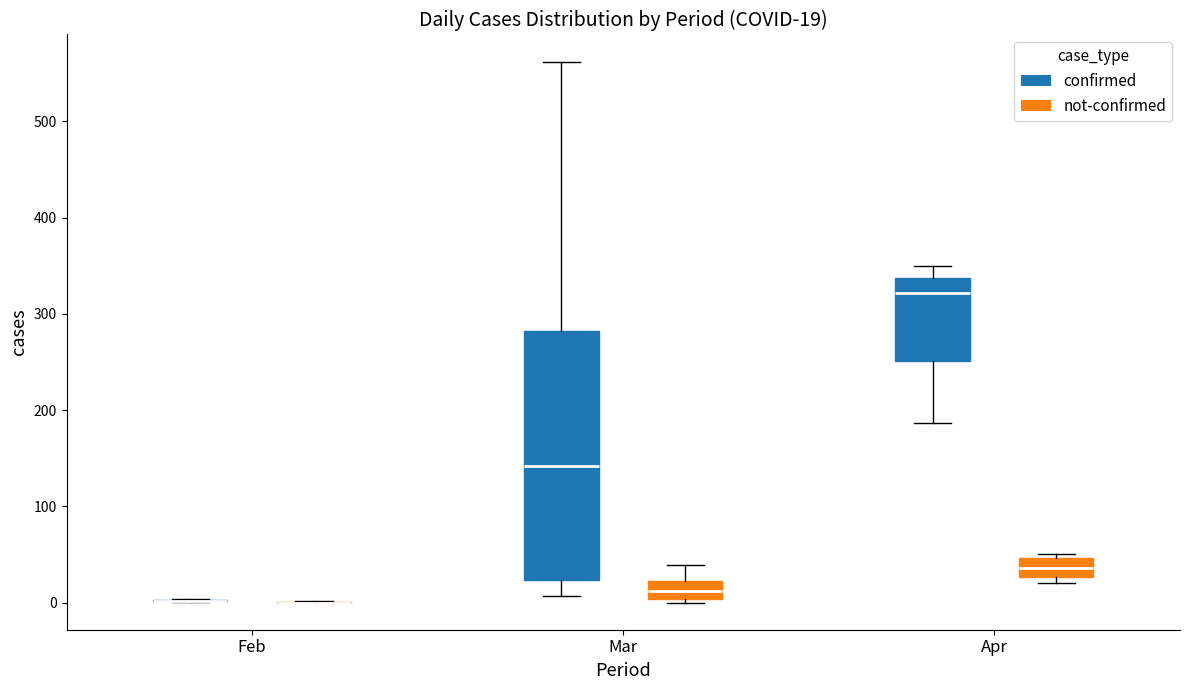

Comparing the boxes themselves (not the whiskers), which one is the tallest?

Mar (confirmed)